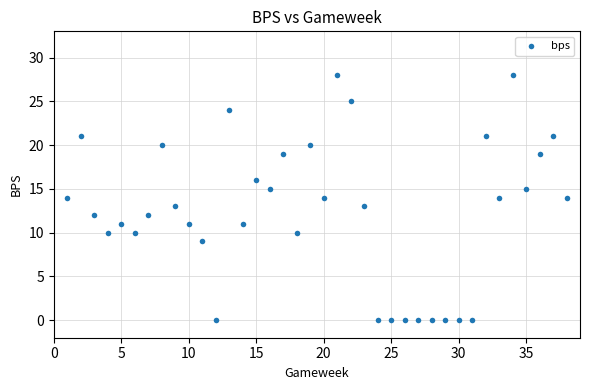

What is the range of X values (max minus min)?

37